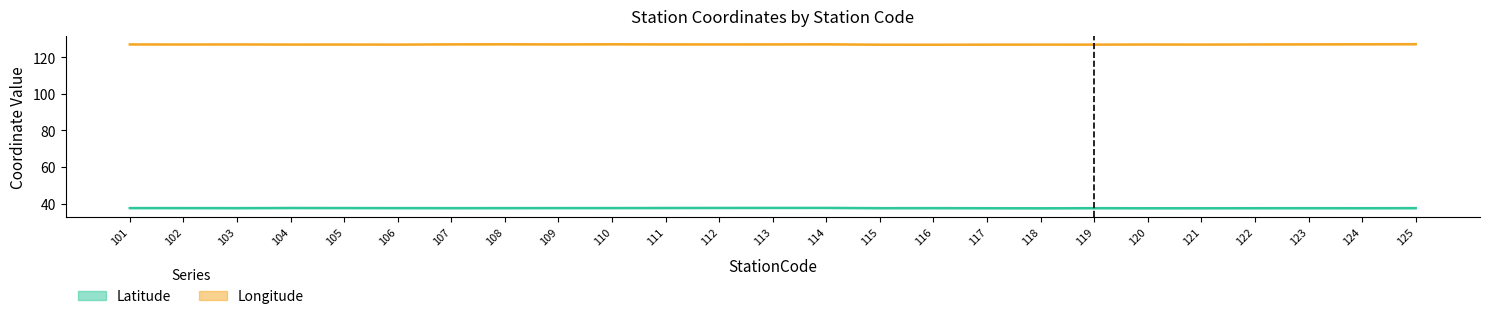

How many lines are shown in the chart?

2